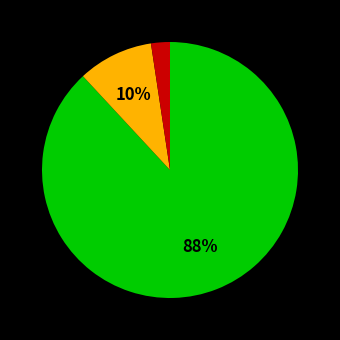

Is there any slice that represents more than half of the pie?

Yes